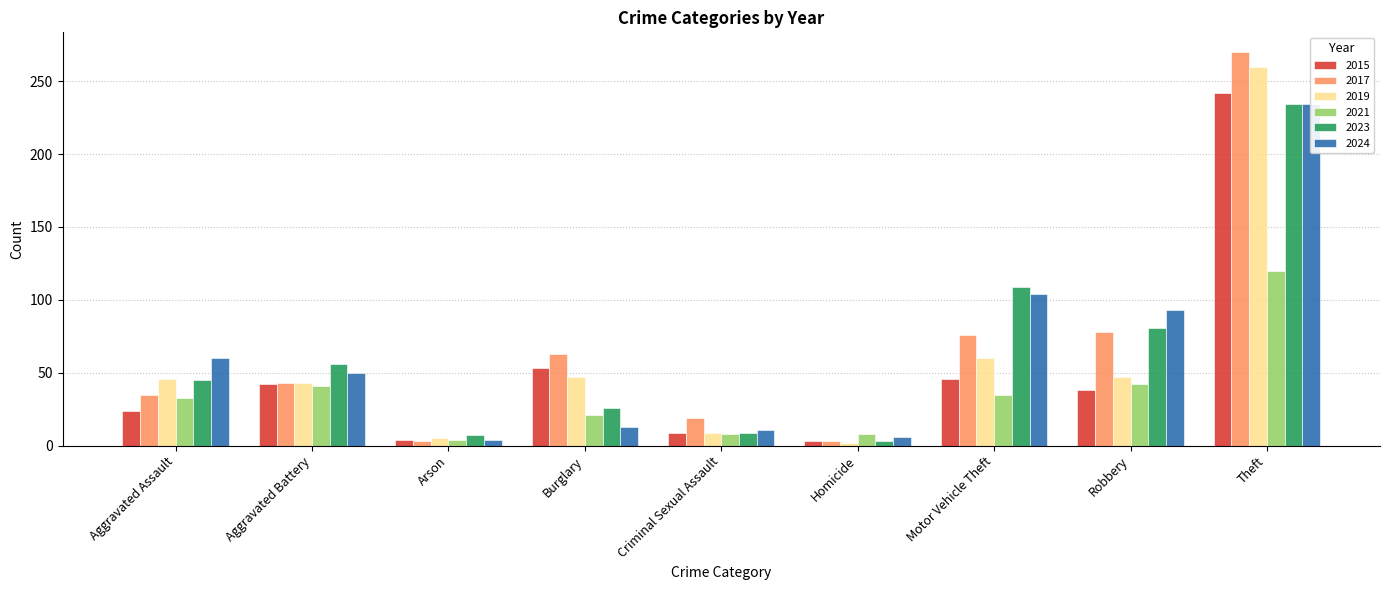

What position from the left is Burglary?

4